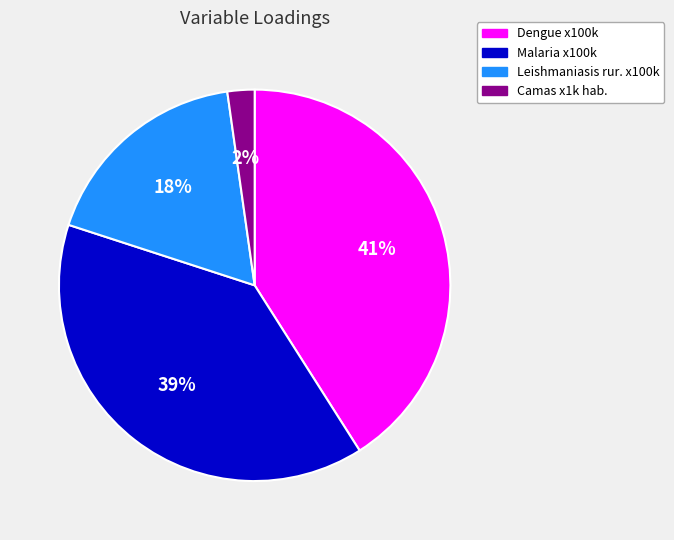

How many slices are in this pie chart?

4